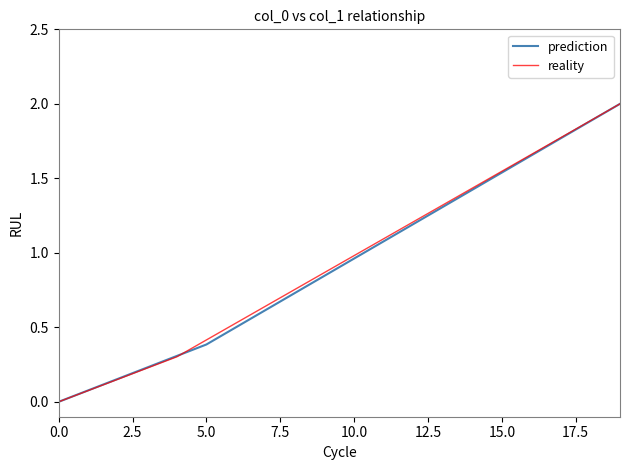

What is the maximum value shown in the chart?

2.0